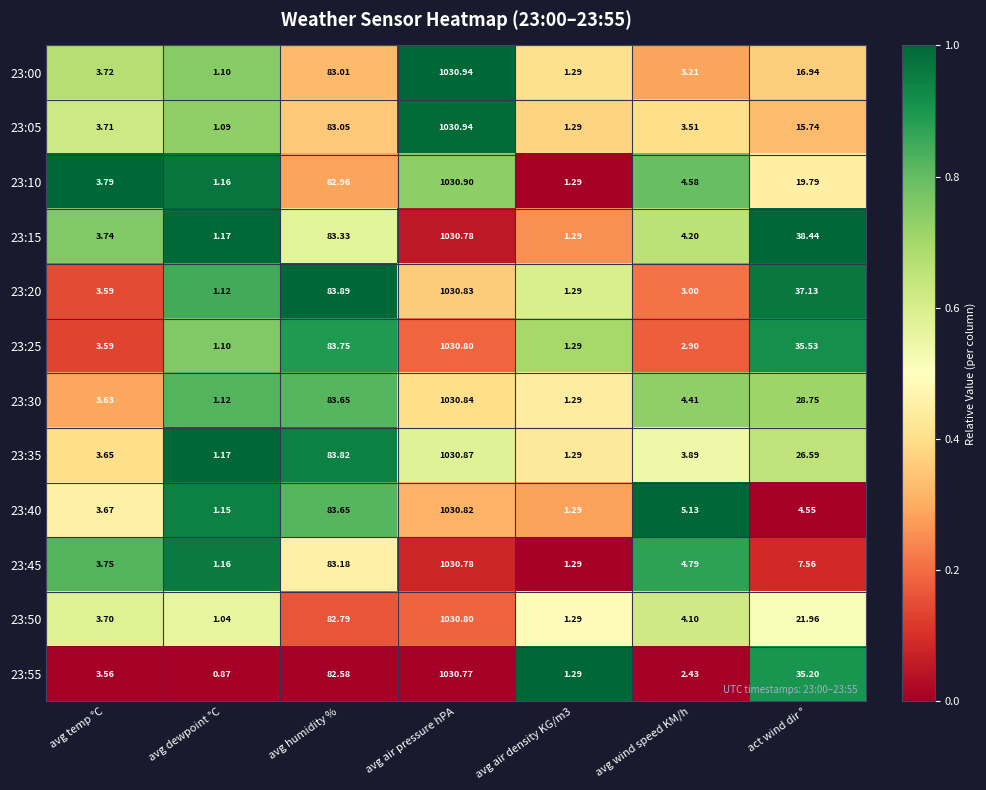

Is the value of 23:45 at avg wind speed KM/h greater than the value of 23:50 at avg air pressure hPA?

No